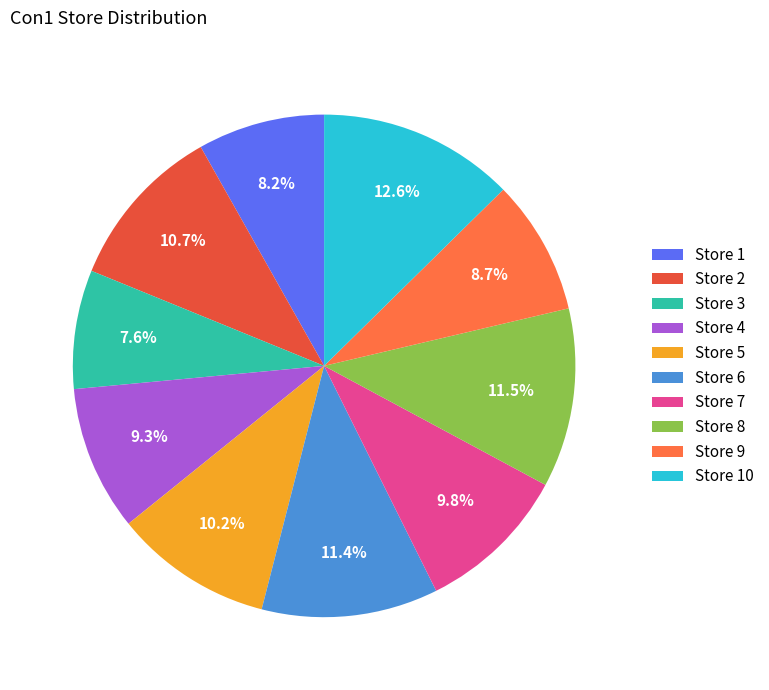

How many segments does this pie chart have?

10